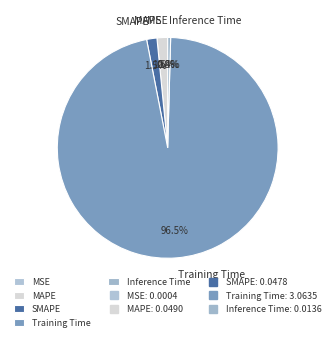

Is it true that Training Time is 83% of the pie?

False